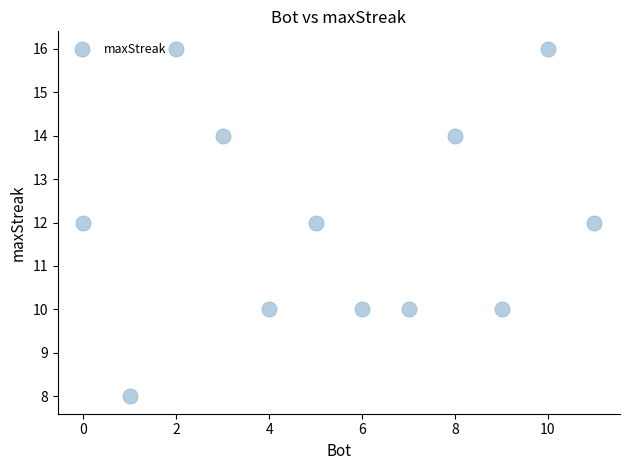

What is the range of Y values (max minus min)?

8